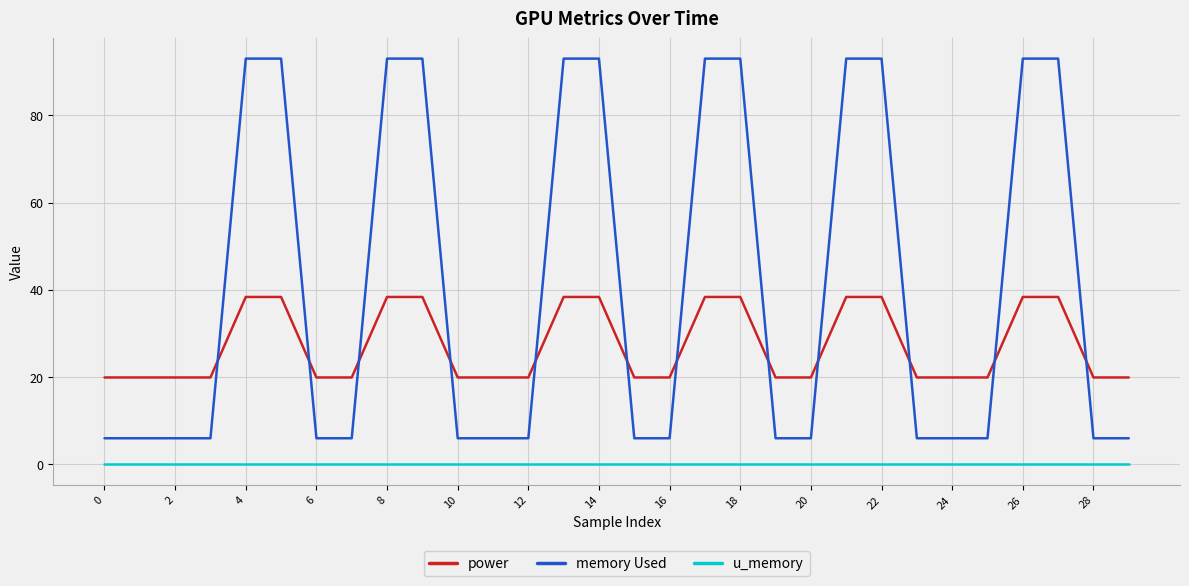

True or false: u_memory and memory Used cross at least once.

False